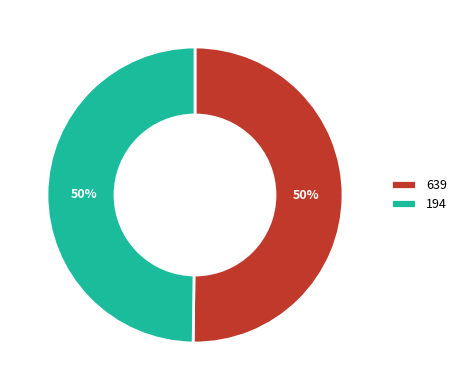

To the nearest percent, what is the combined percentage of 639 and 194?

100%